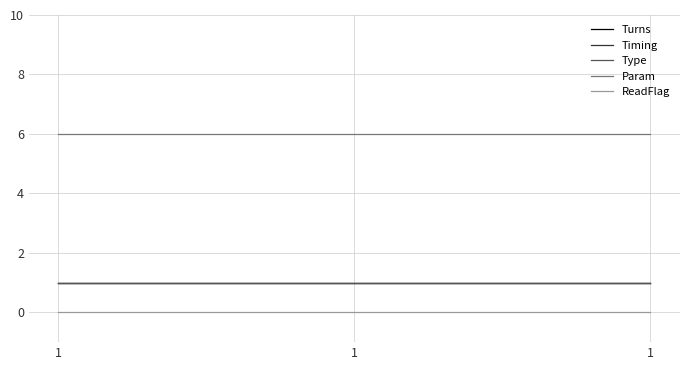

What is the lowest value of the Timing series?

1